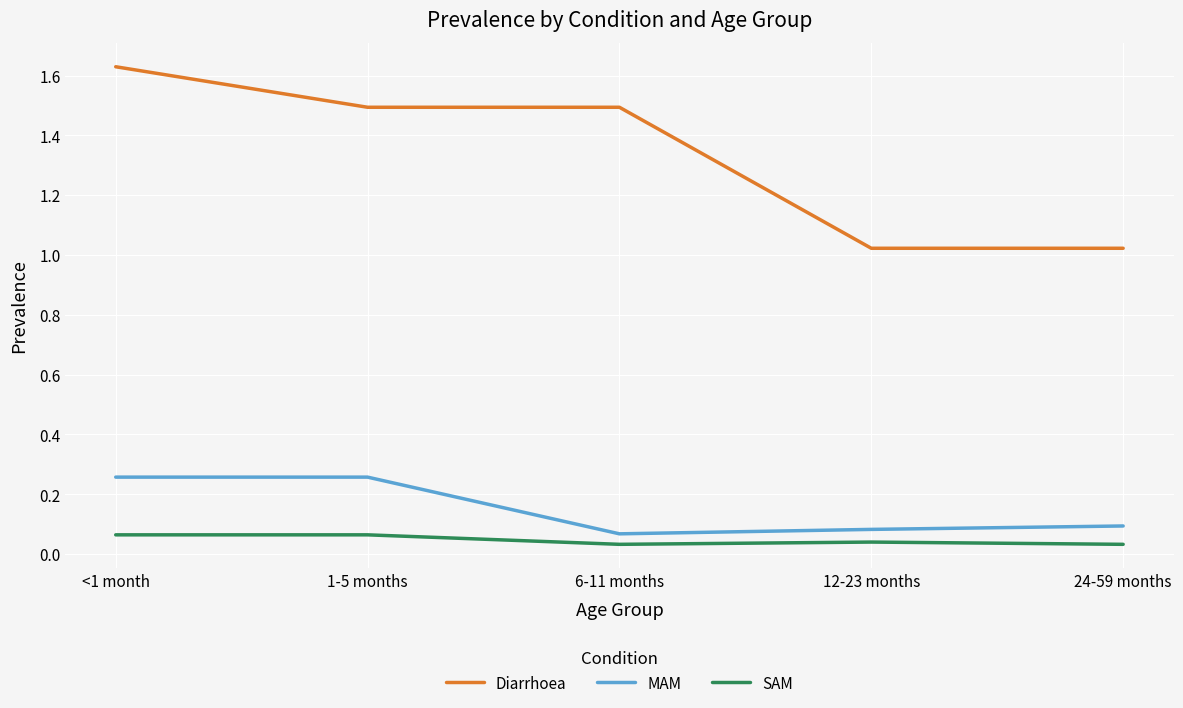

Is this an area chart (filled region under the line)?

No